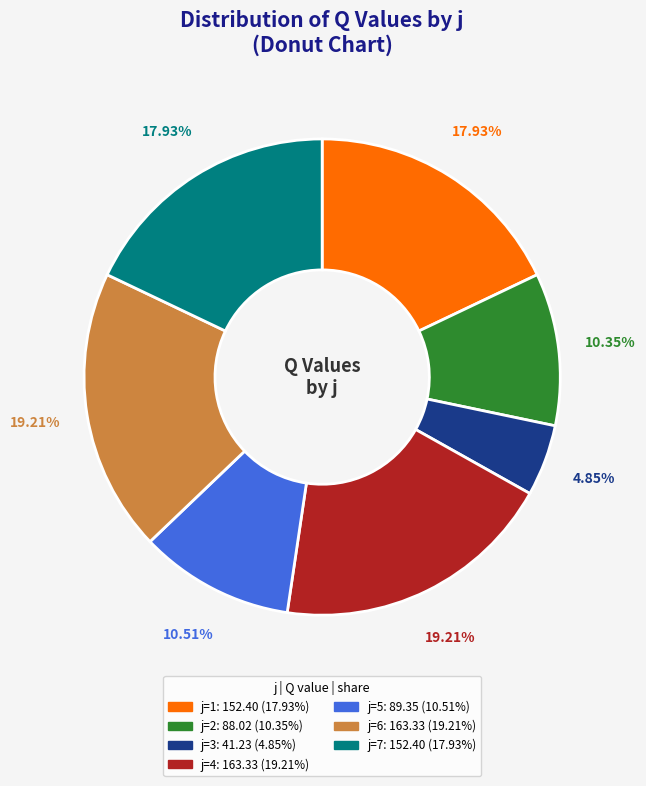

Between j=3: 41.23 (4.85%) and j=4: 163.33 (19.21%), which is larger?

j=4: 163.33 (19.21%)